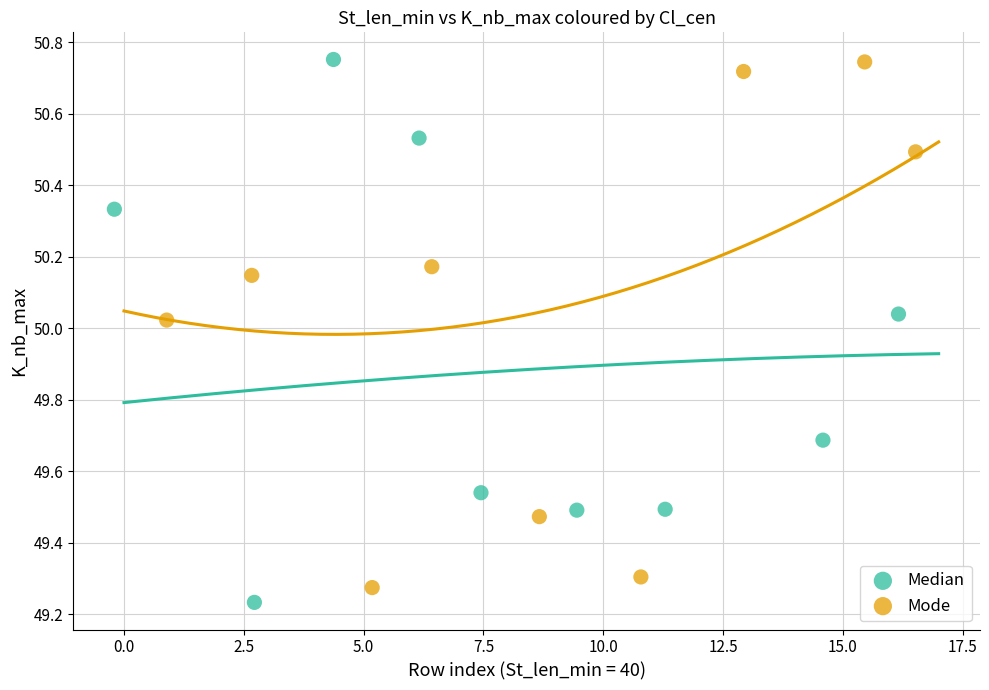

Which series reaches the minimum Y coordinate?

Median